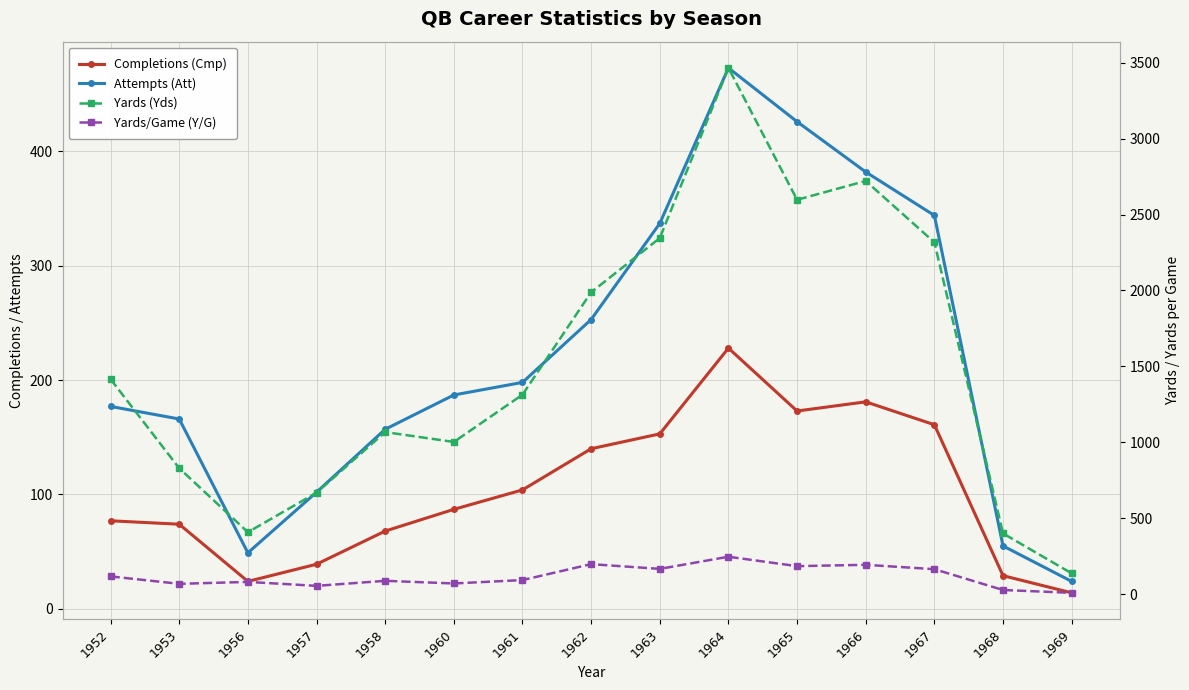

Which series has the largest range (max minus min)?

Yards (Yds)